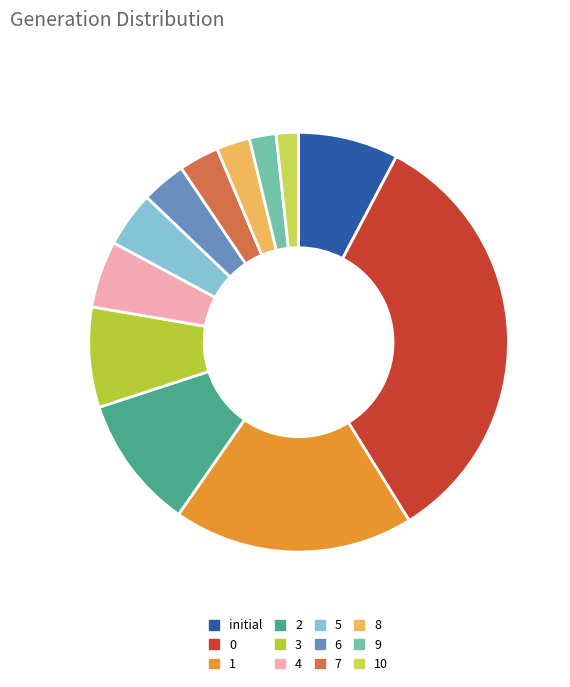

How many slices are in this pie chart?

12